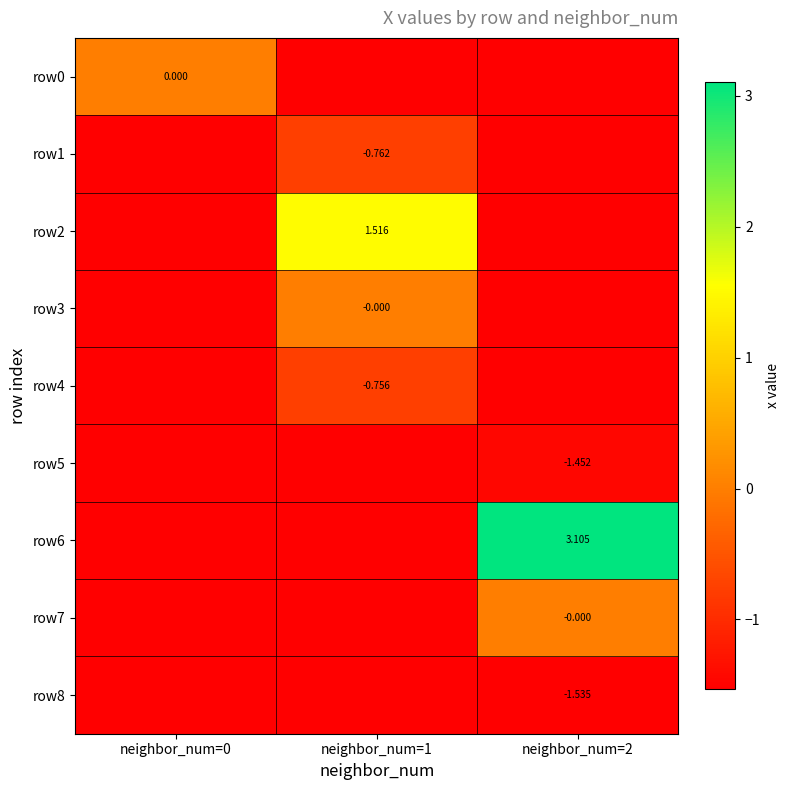

What is the maximum value shown in the chart?

3.1